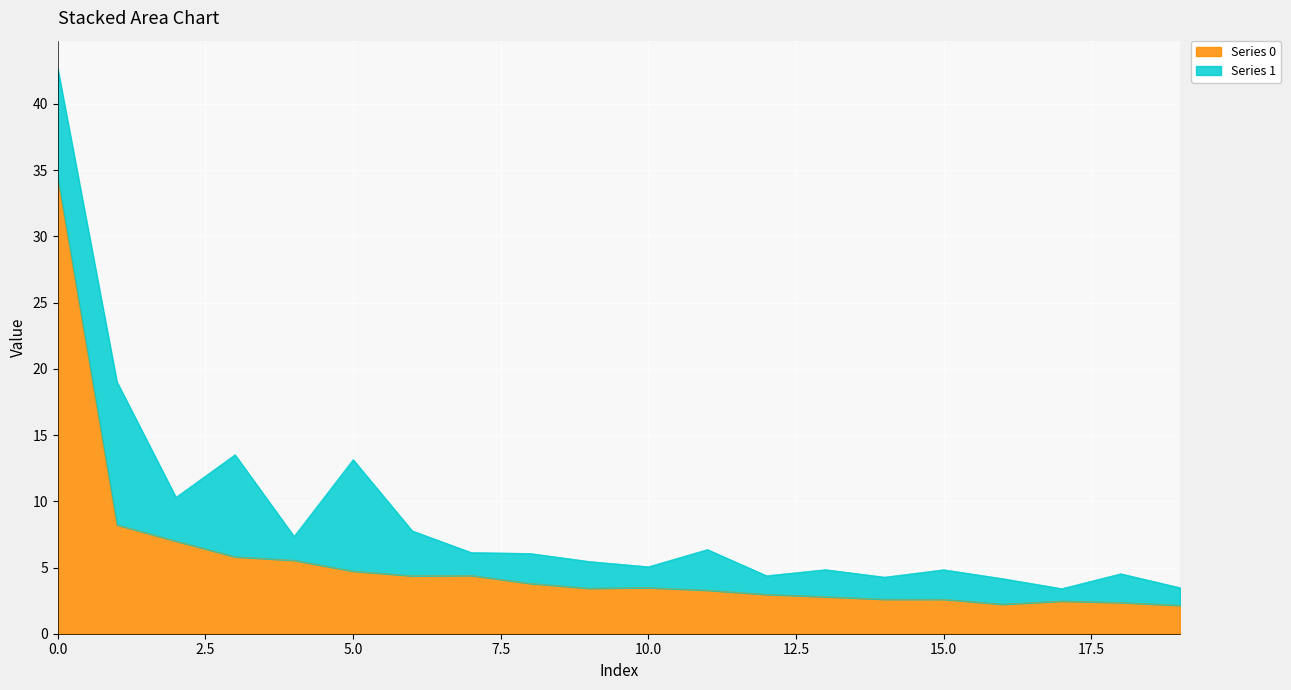

What is the average value?

5.4